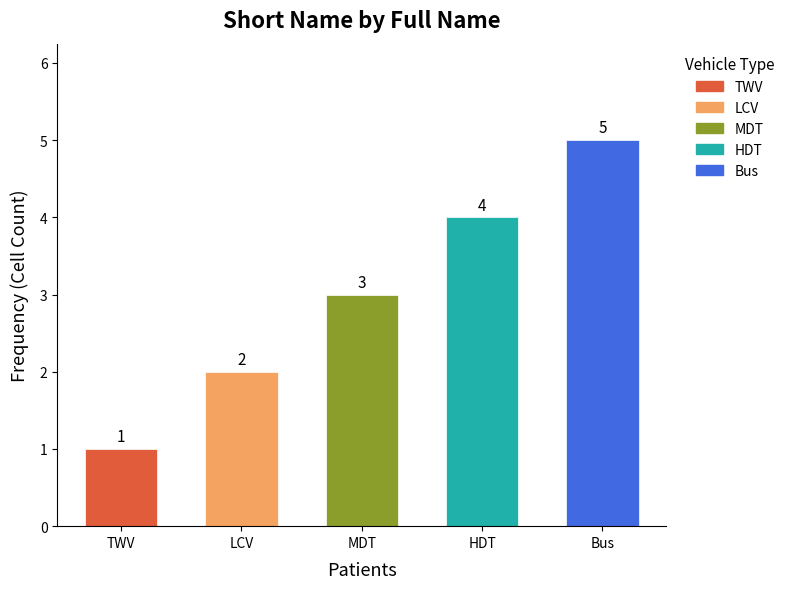

Where is the data nearest to the value 3?

MDT